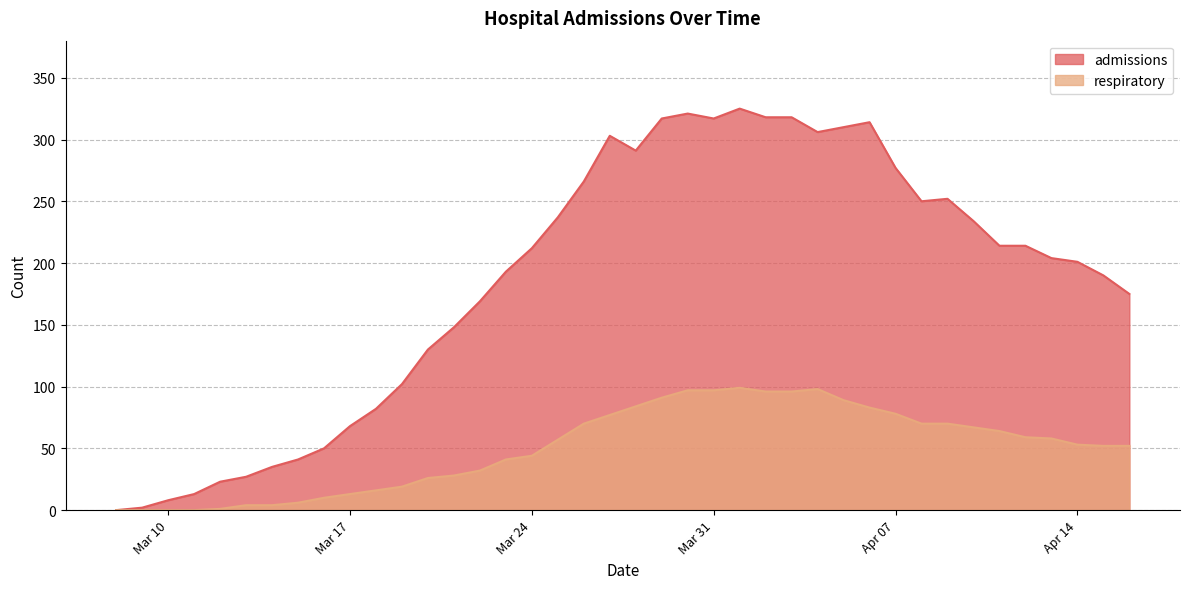

True or false: respiratory and admissions cross at least once.

False